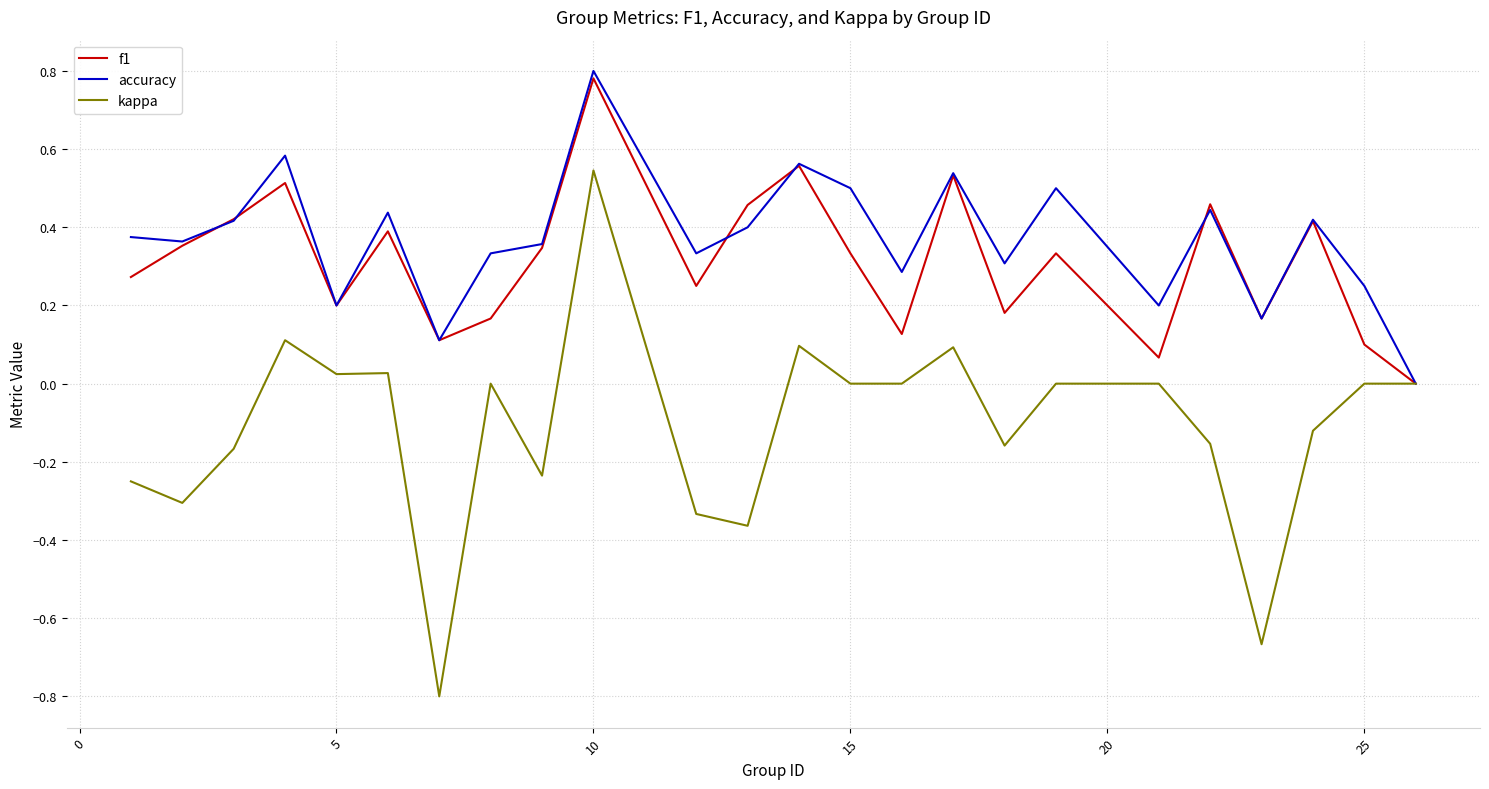

Which series has the largest range (max minus min)?

kappa